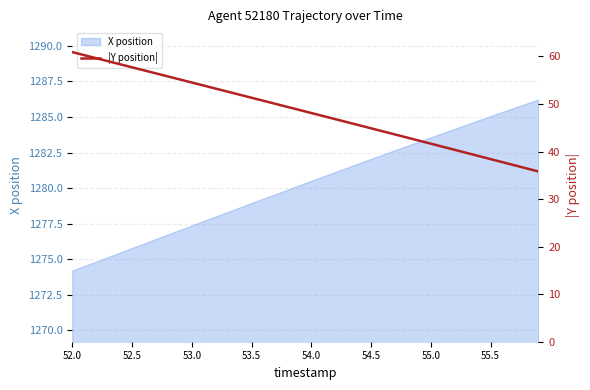

True or false: there are more than 0 points higher than both neighbors.

False